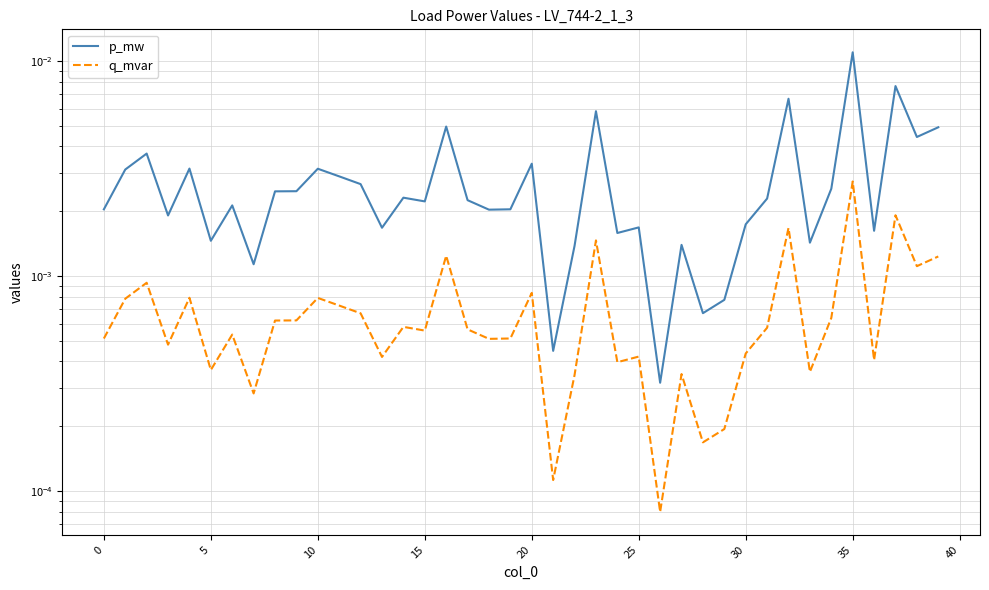

True or false: p_mw and q_mvar cross at least once.

False